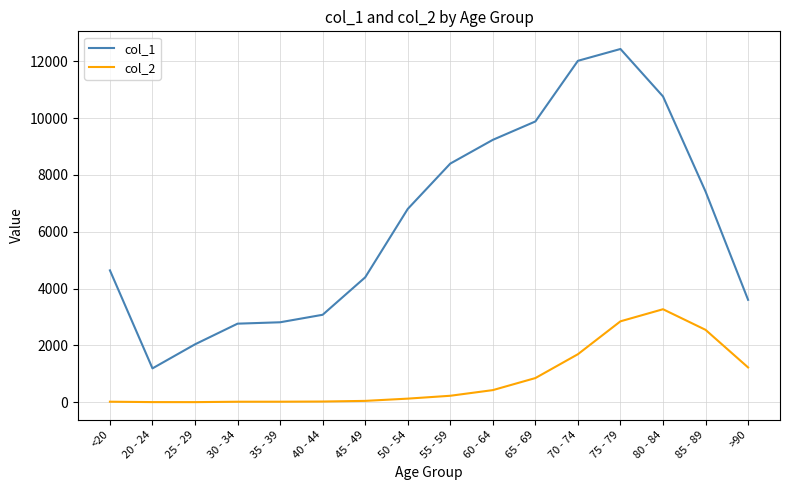

Which series has the widest spread of values?

col_1